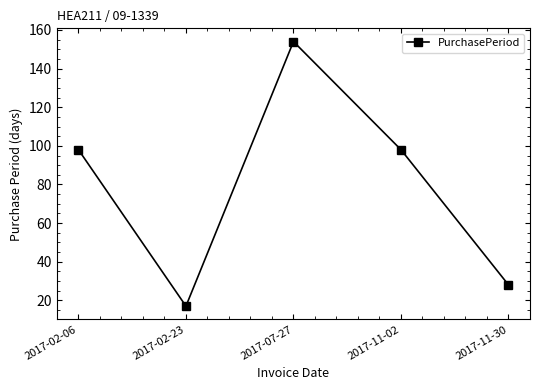

What is the smallest value displayed?

17